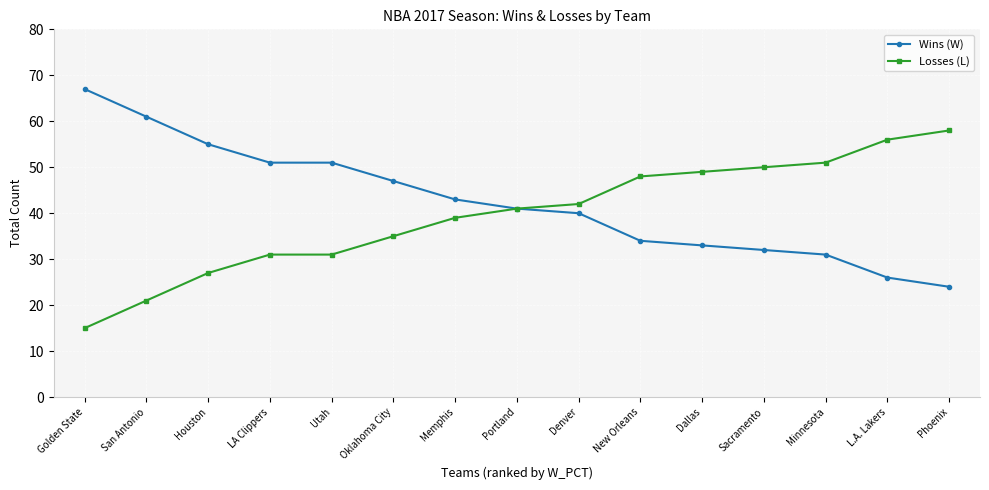

Reading right to left, list all the values displayed in this chart.

Wins (W): 24	26	31	32	33	34	40	41	43	47	51	51	55	61	67
Losses (L): 58	56	51	50	49	48	42	41	39	35	31	31	27	21	15